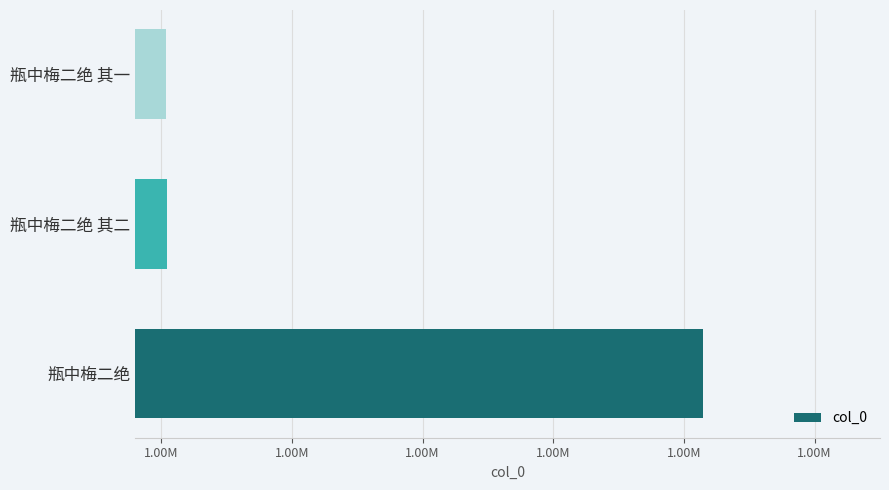

What is the sum of all values?

3312295